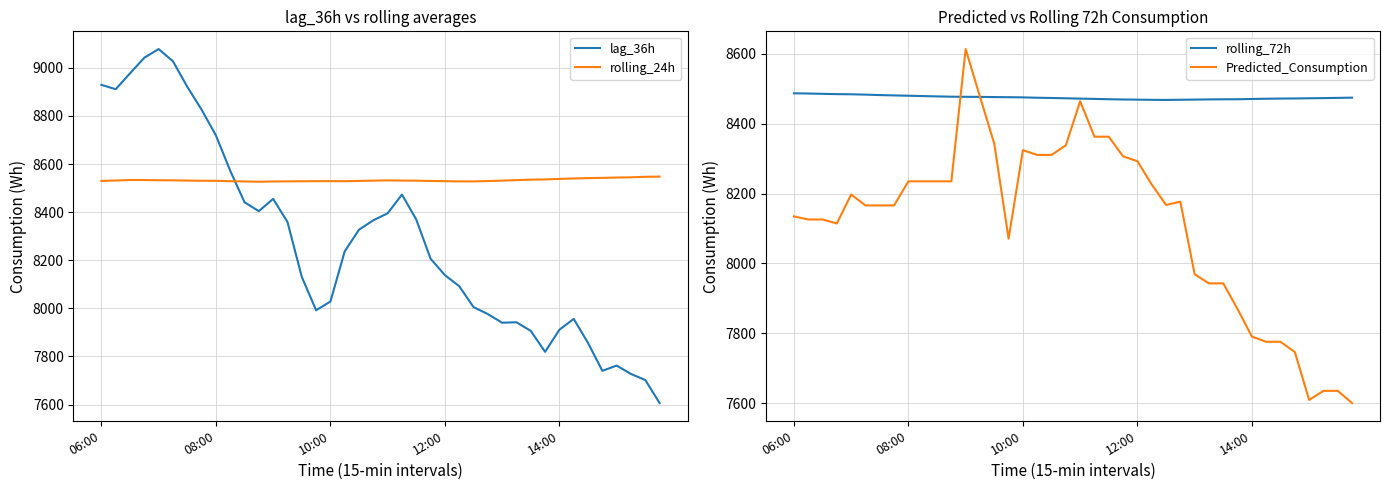

What is the difference between the second highest and second lowest values in the lag_36h series?

1340.0